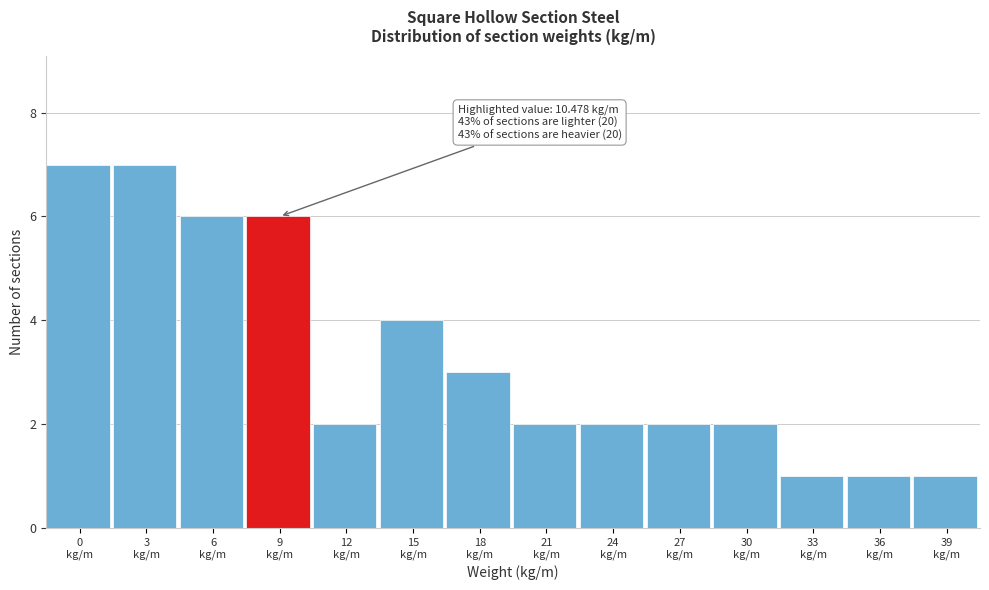

Reading left to right, what are all the values shown in this chart?

7	7	6	6	2	4	3	2	2	2	2	1	1	1